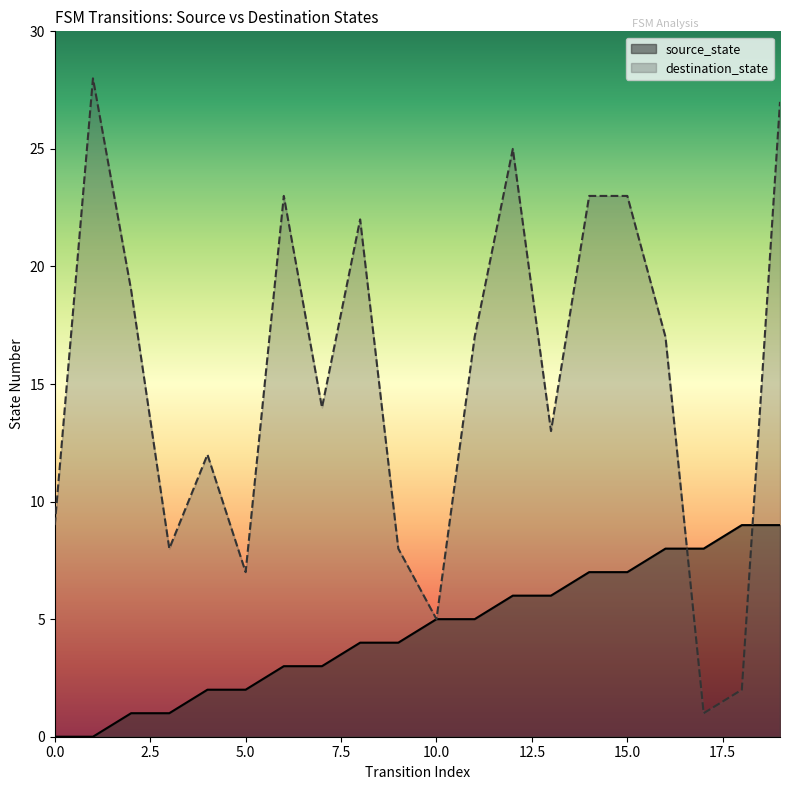

What is the value of the source_state point at the 13th from the left?

6